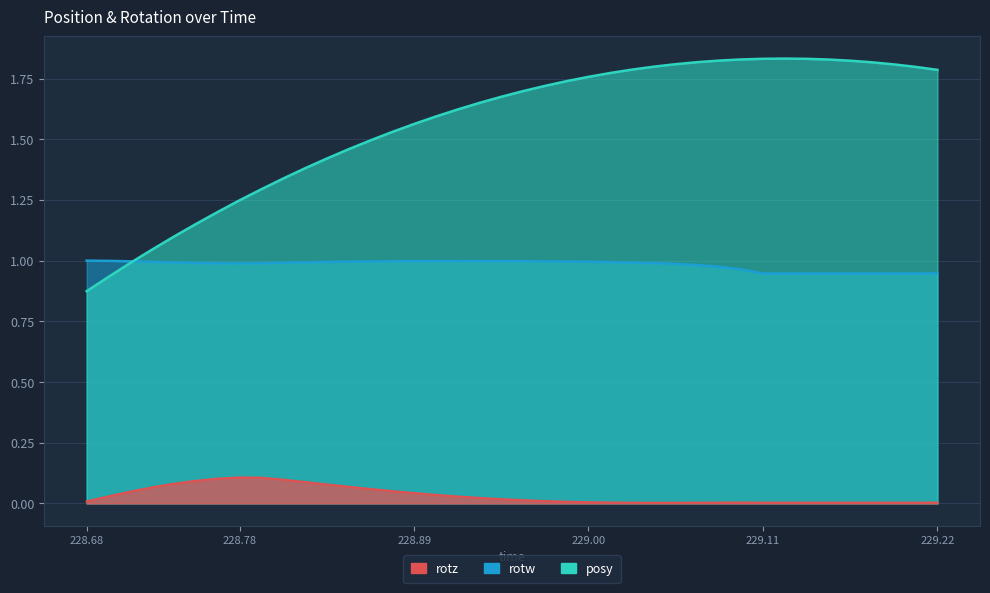

True or false: rotz has a value of 0.1 at 228.78.

False